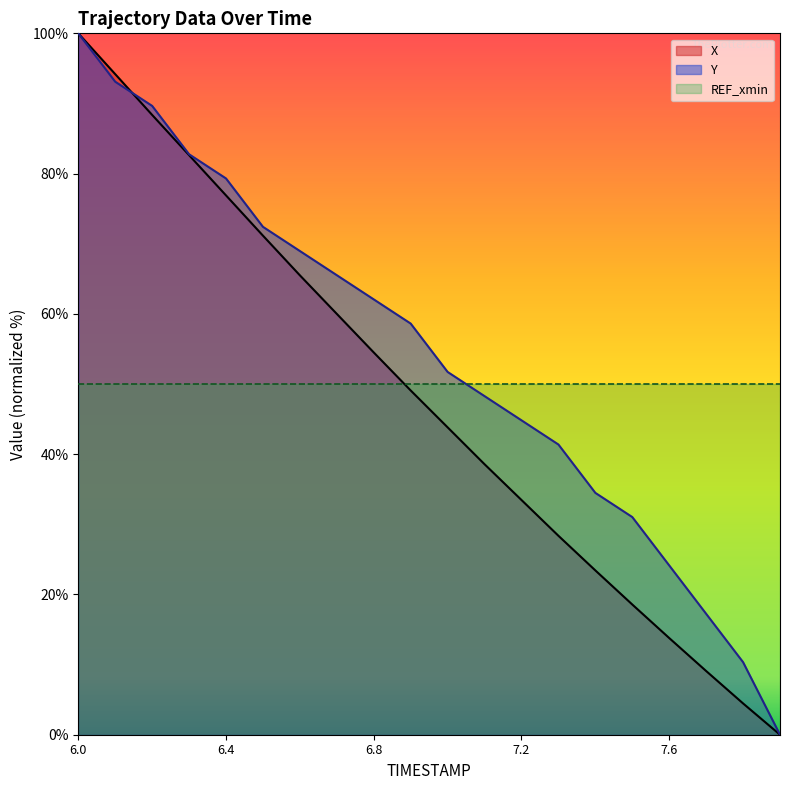

Read the X value at 6.1.

94.2